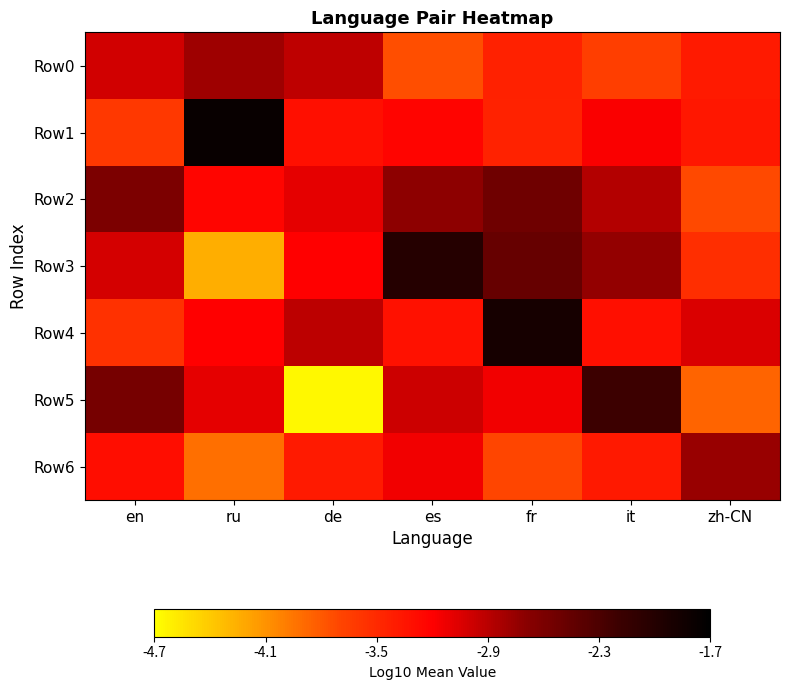

How many categories are shown in the chart?

7